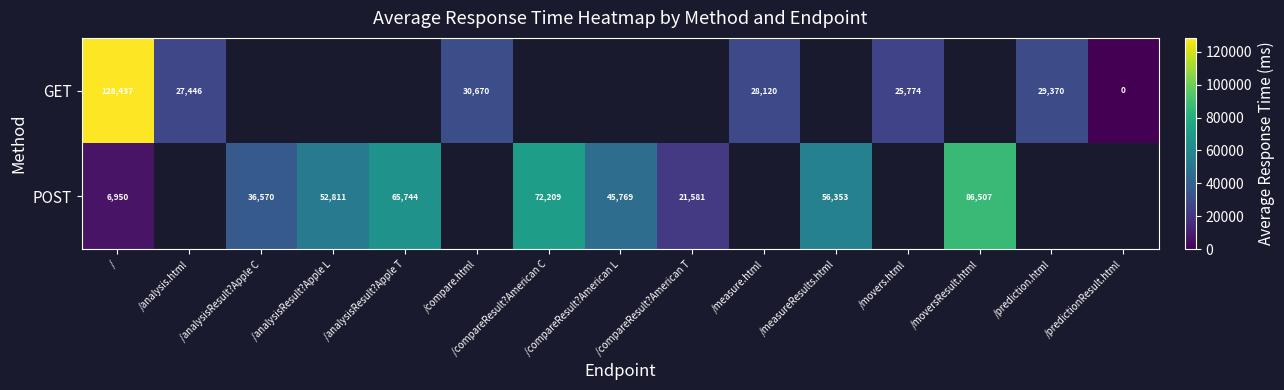

How many values in POST are above zero?

9